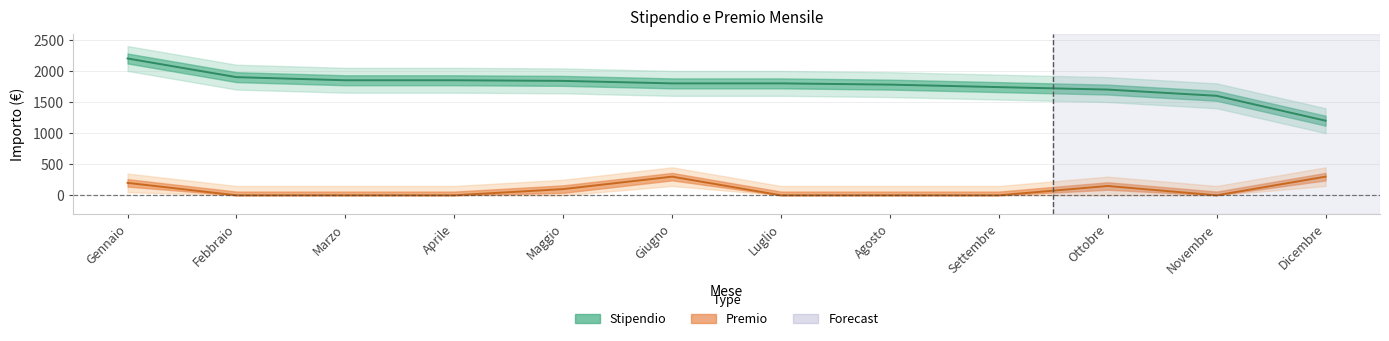

What position from the left is Ottobre?

10